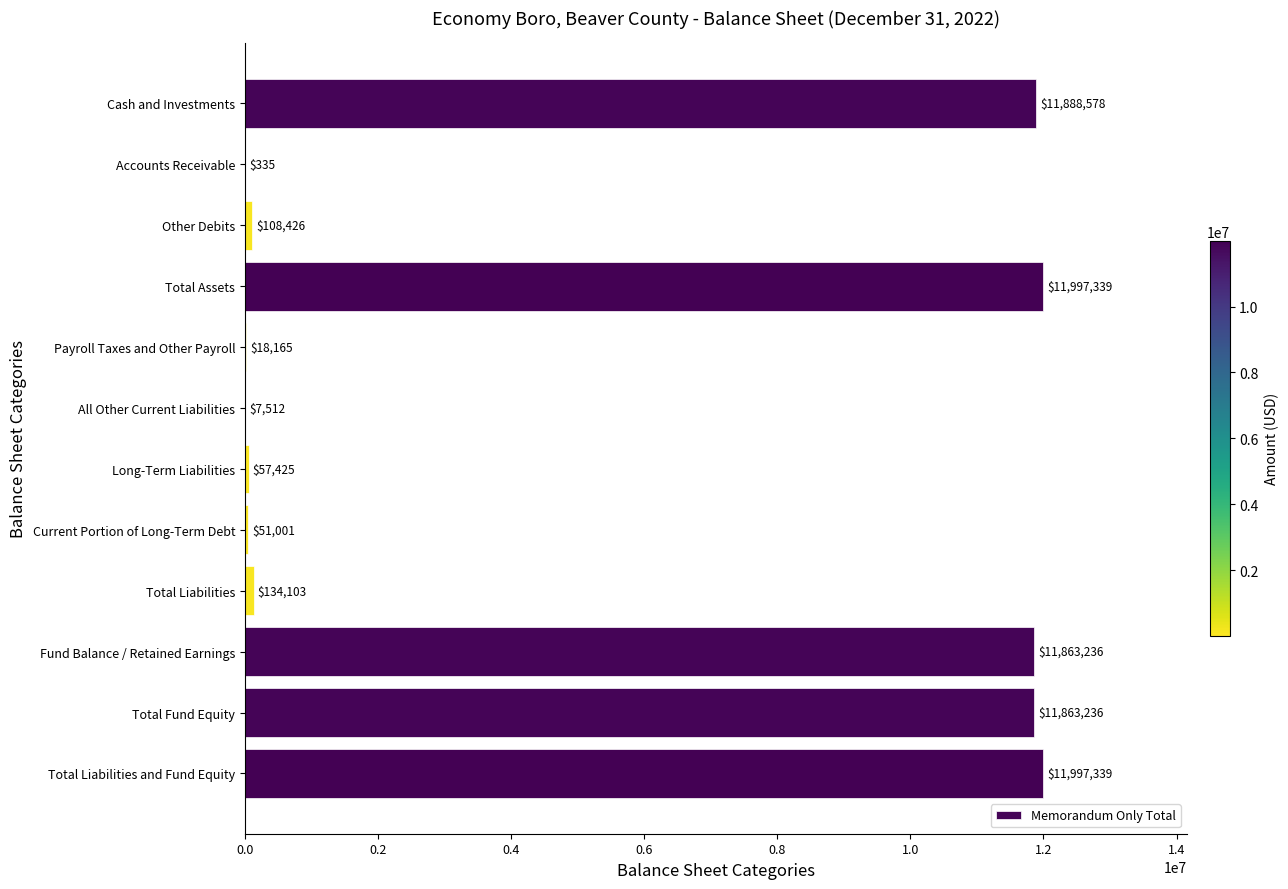

What is the sum of the values at Total Fund Equity and Cash and Investments?

23751814